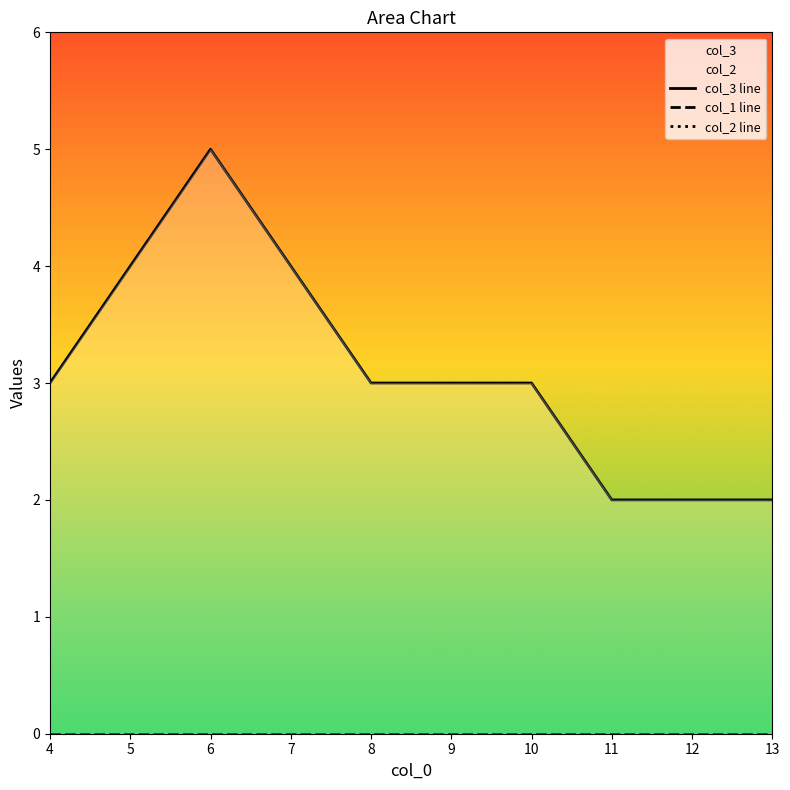

At which category is the sum across all series the highest?

6